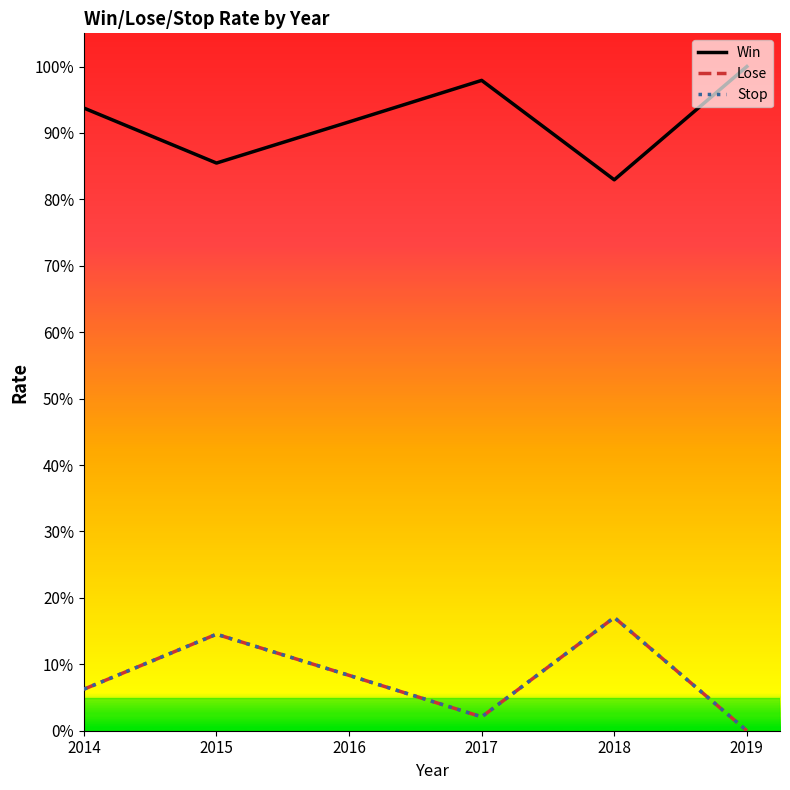

What is the sum of all Lose values?

0.5